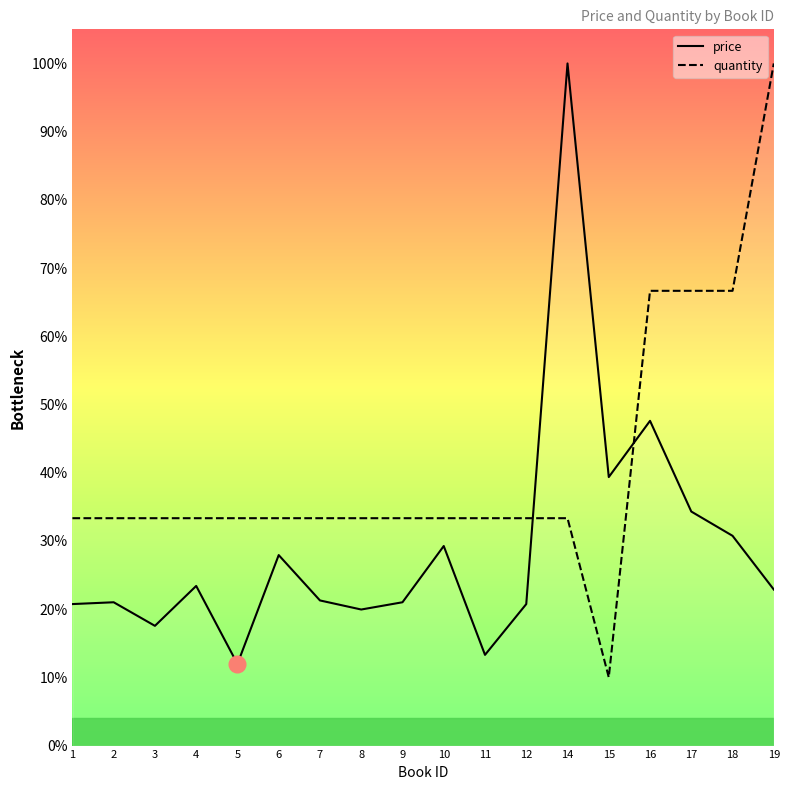

Between 6 and 7, which series saw the biggest shift?

price